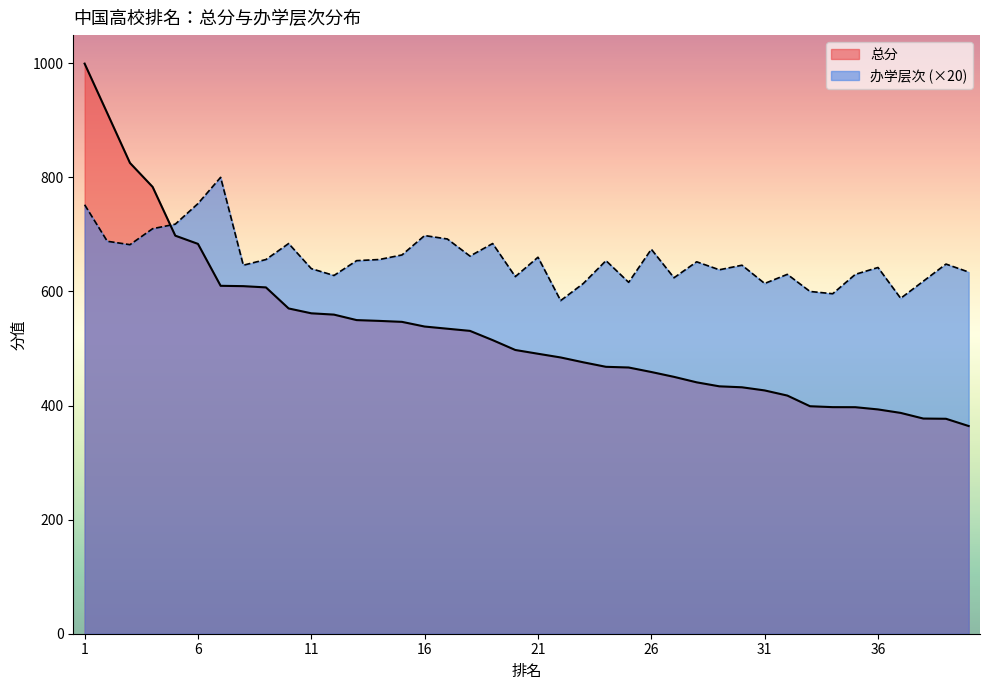

Which series has the widest spread of values?

总分